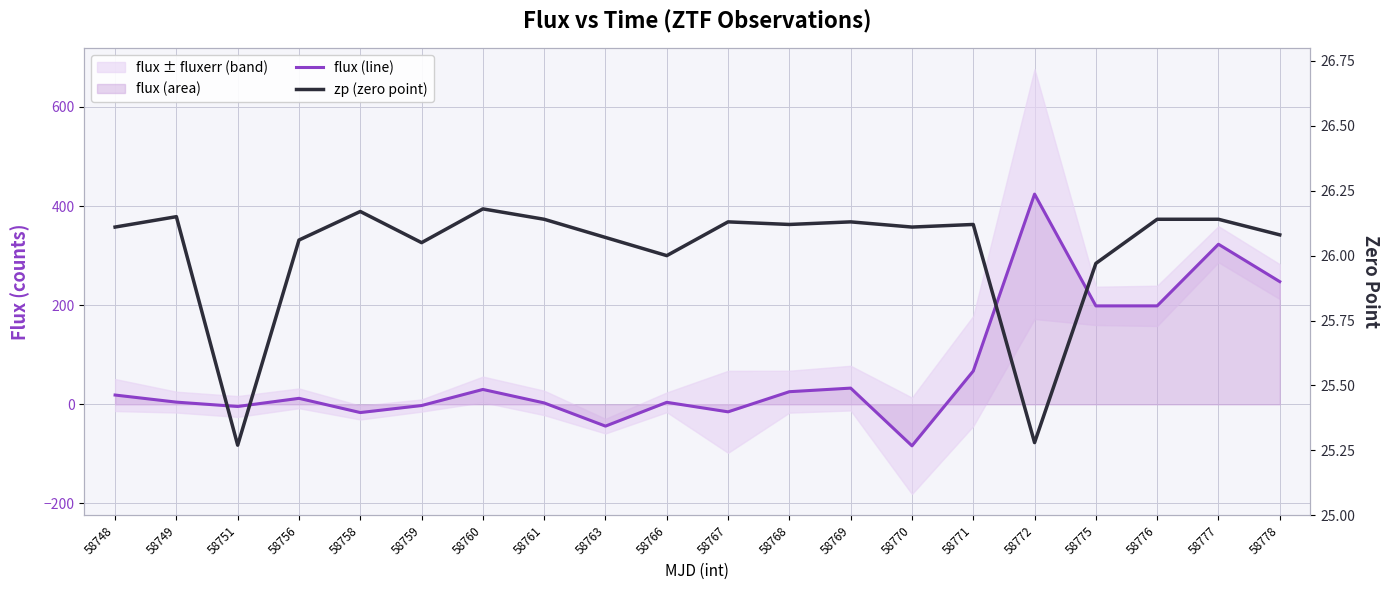

What is the value of the flux (line) point at the 18th from the left?

198.6